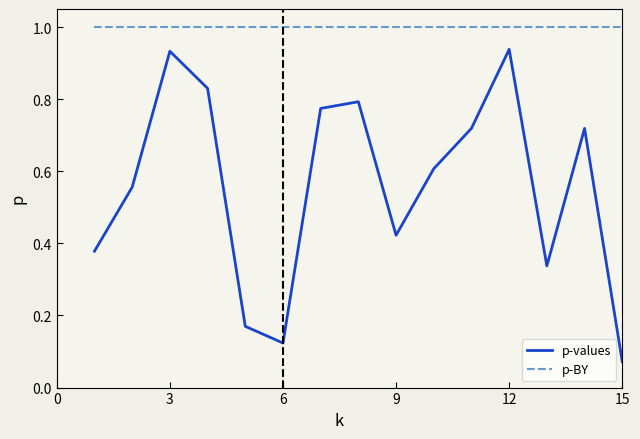

Which series has the largest total across all categories?

p-BY